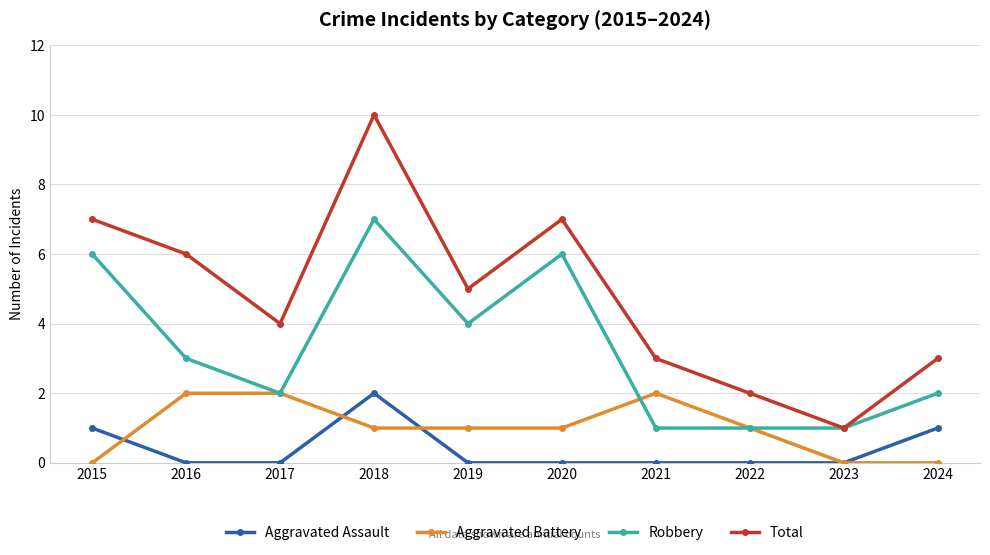

Which series has the widest spread of values?

Total